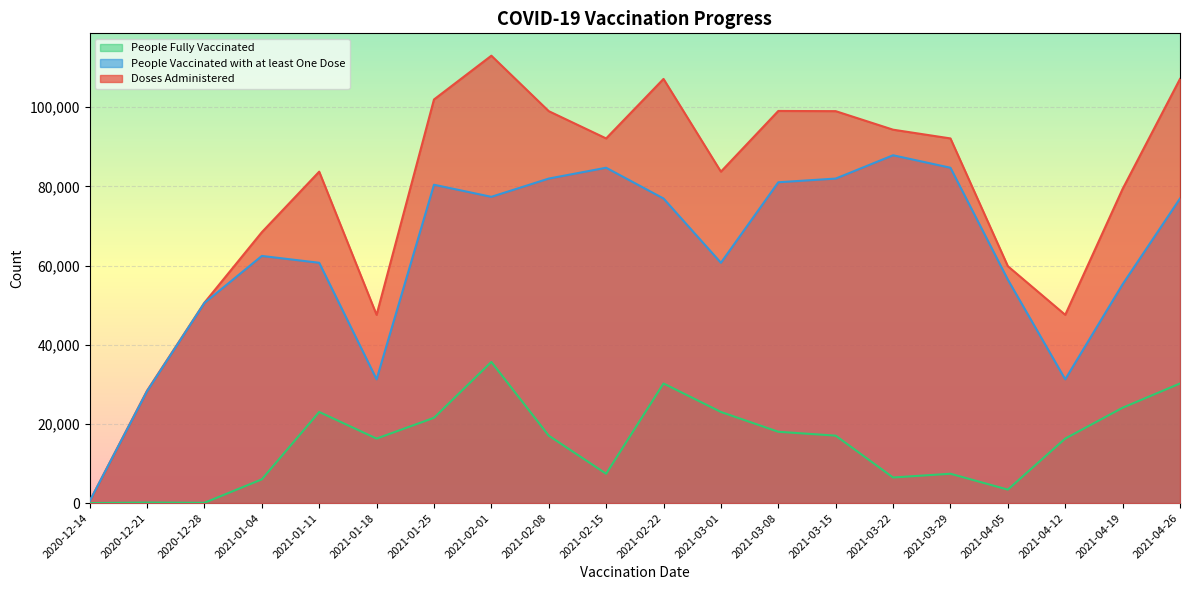

Reading left to right, what are all the values shown in this chart?

Doses Administered: 478	28389	50620	68421	83721	47555	101954	113013	99005	92115	107147	83721	99054	99005	94324	92115	59842	47555	79359	107147
People Vaccinated with at least One Dose: 478	28253	50552	62431	60705	31263	80415	77365	81975	84711	76941	60705	81042	81975	87862	84711	56440	31263	55277	76941
People Fully Vaccinated: 0	136	70	5996	23019	16295	21544	35655	17034	7412	30211	23019	18016	17034	6463	7412	3402	16295	24085	30211